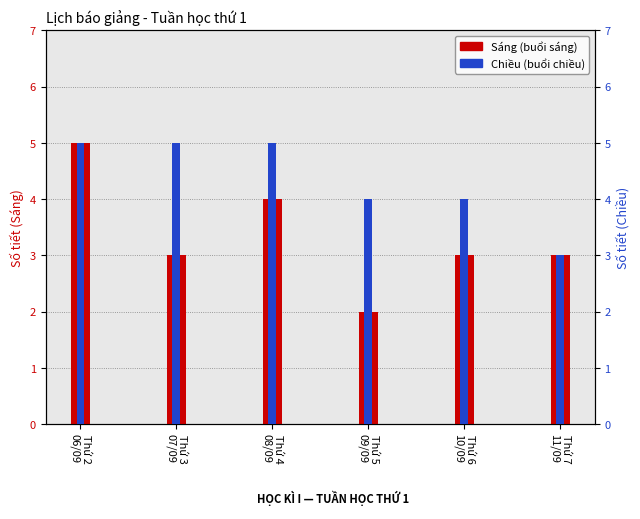

At which category does the chart reach its peak across all series?

Thứ 2
06/09